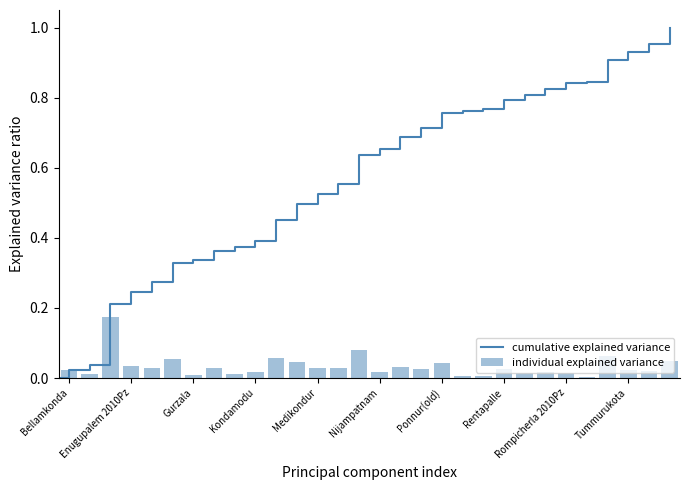

What is the label of the 29th bar from the right?

Chebrolu